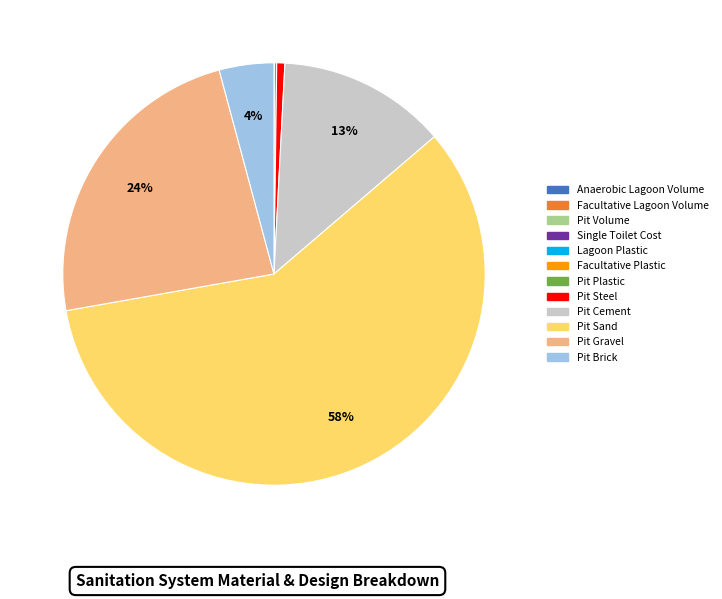

Is it true that Pit Steel is 11% of the pie?

False